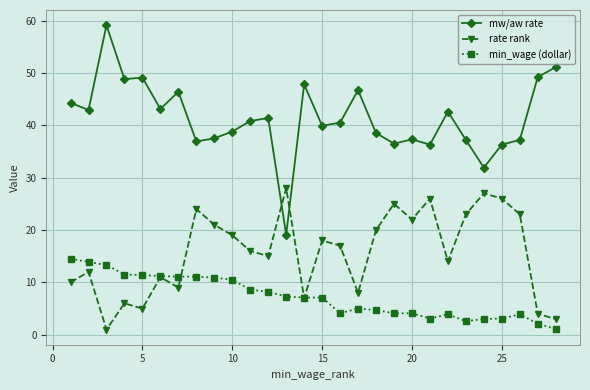

List the series in order of their peak value, highest first.

mw/aw rate, rate rank, min_wage (dollar)